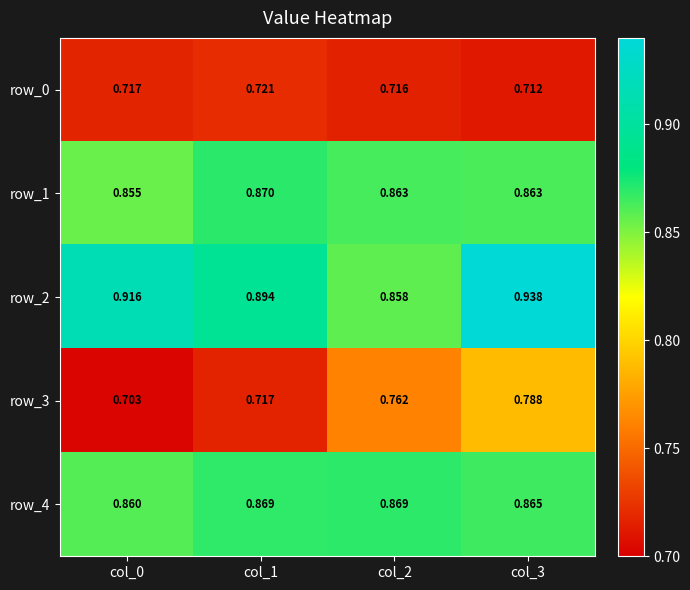

What is the difference between the maximum and minimum values in the row_2 series?

0.1